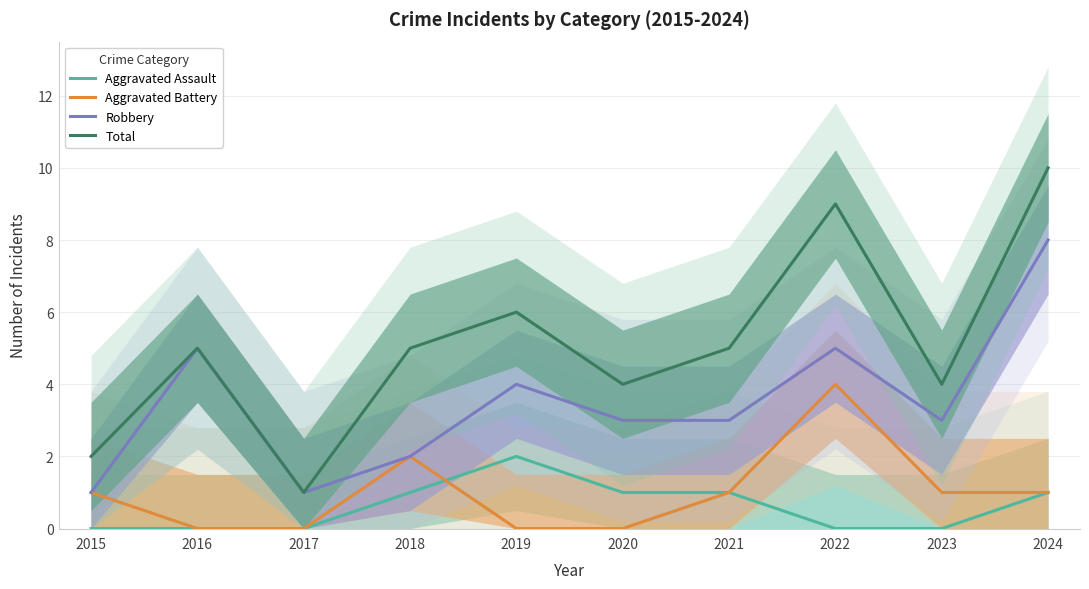

Reading left to right, list all the values displayed in this chart.

Aggravated Assault: 0	0	0	1	2	1	1	0	0	1
Aggravated Battery: 1	0	0	2	0	0	1	4	1	1
Robbery: 1	5	1	2	4	3	3	5	3	8
Total: 2	5	1	5	6	4	5	9	4	10